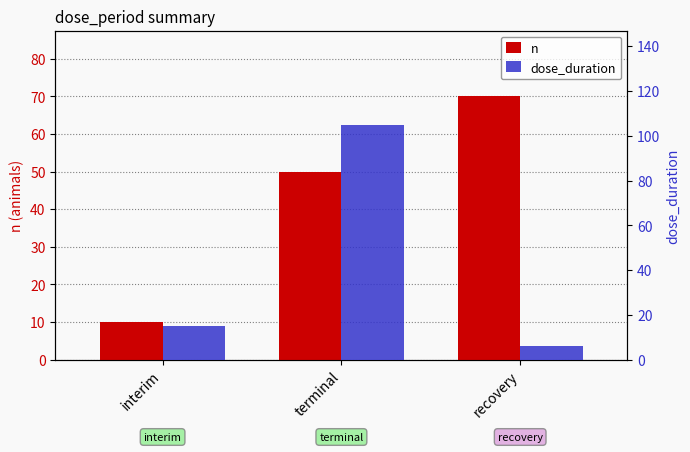

What is the label of the 2nd bar from the left?

terminal